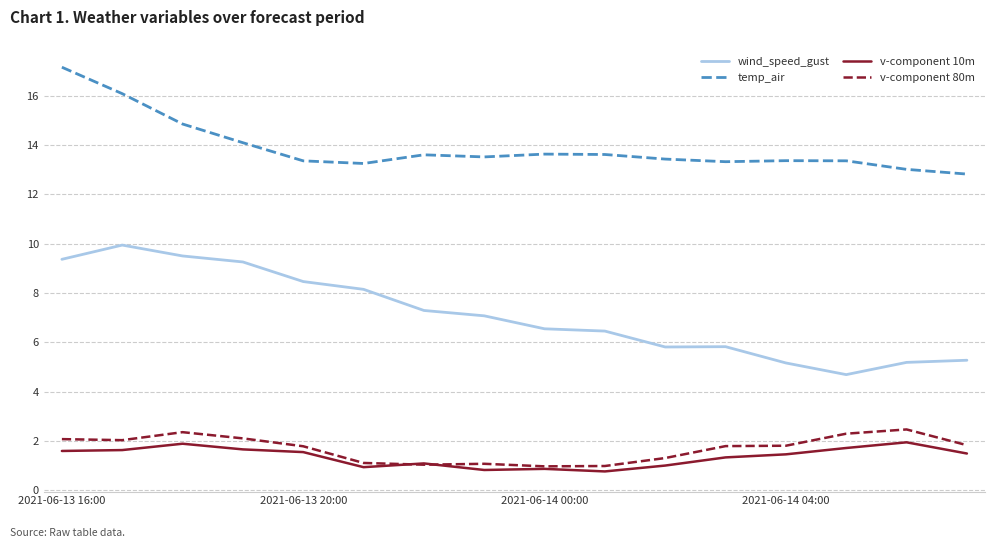

How many lines are shown in the chart?

4